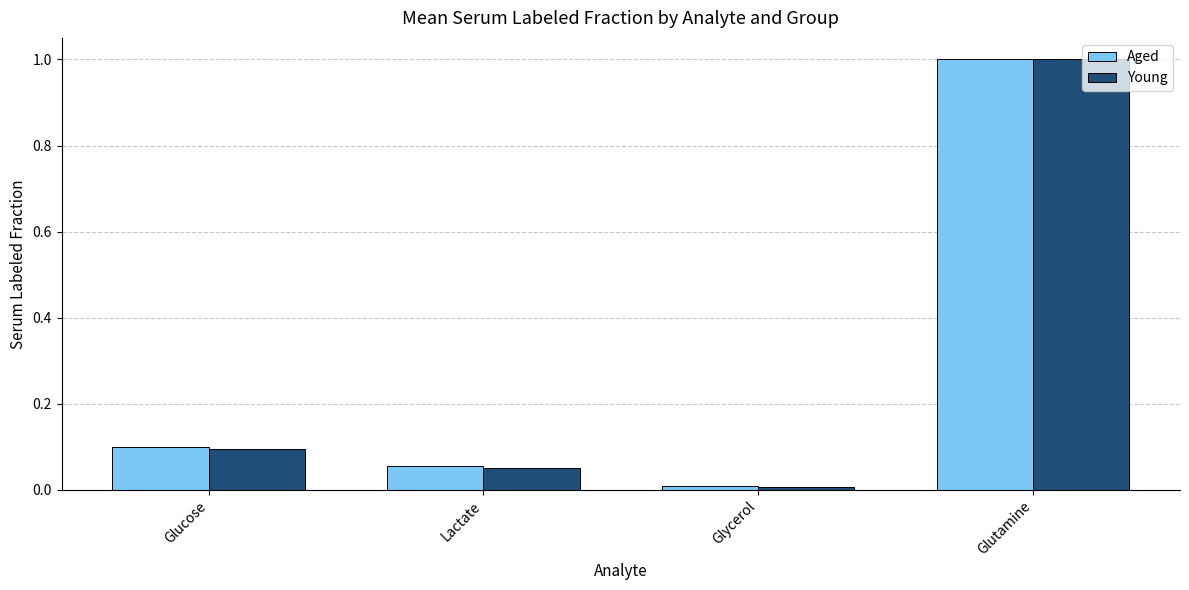

Is the value of Aged at Lactate greater than the value of Young at Glucose?

No